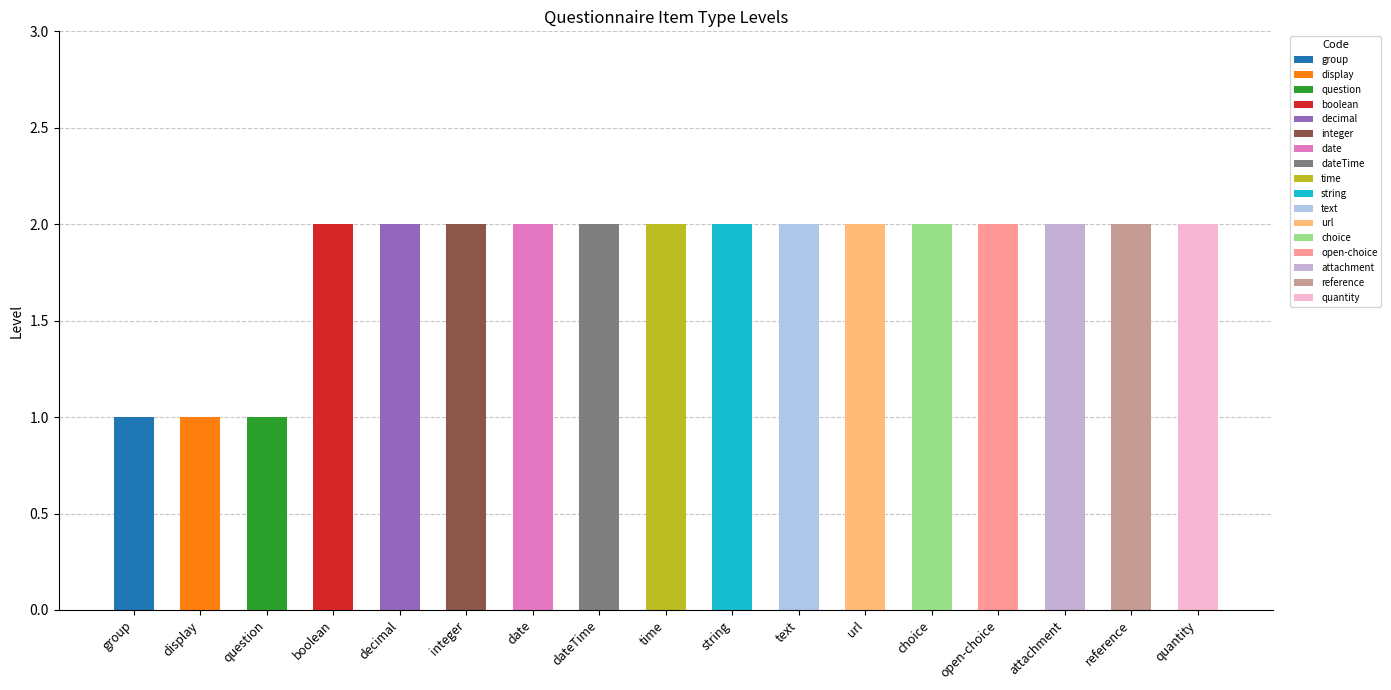

Read the value at quantity.

2